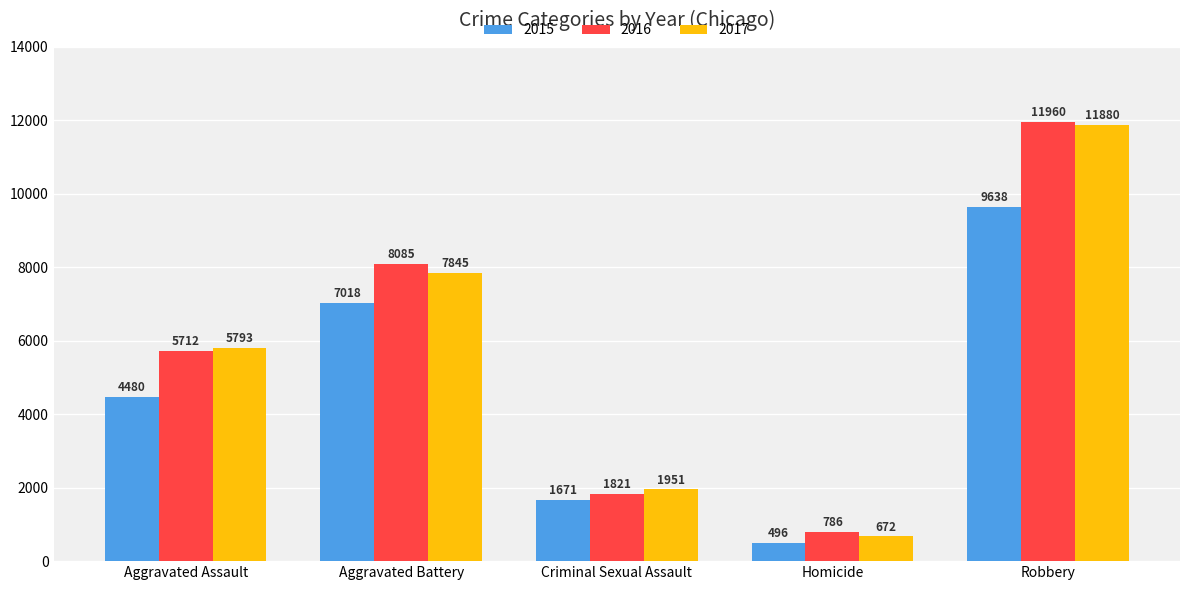

List the series in order of their peak value, highest first.

2016, 2017, 2015